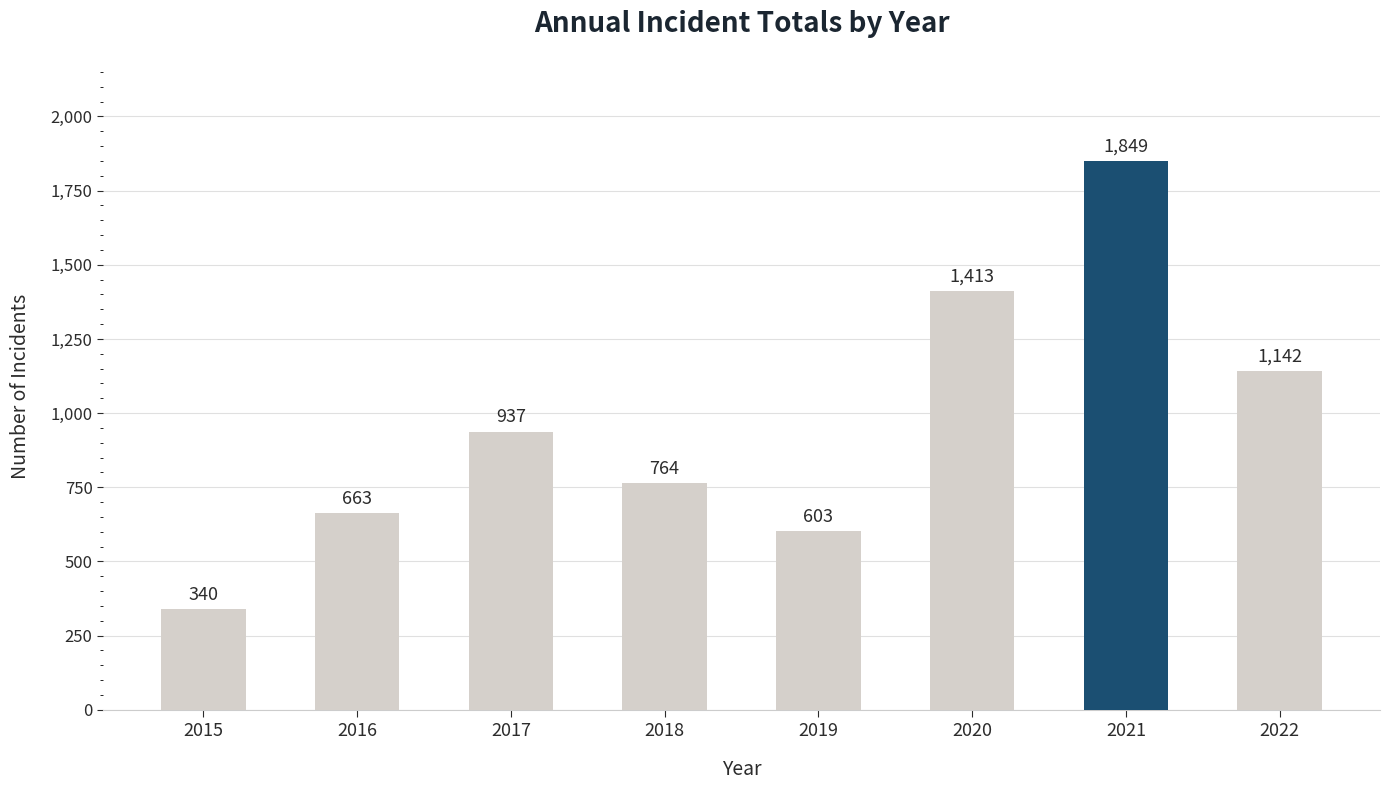

What is the value of the 7th bar from the left?

1849